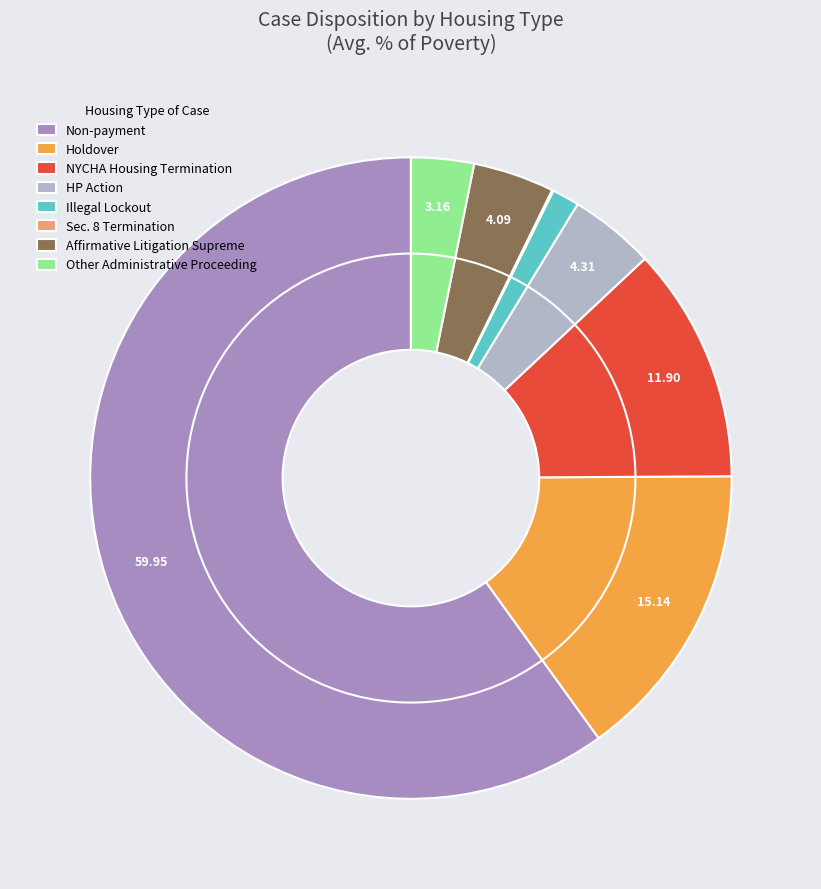

What percentage is NOT represented by 6?

90.1%